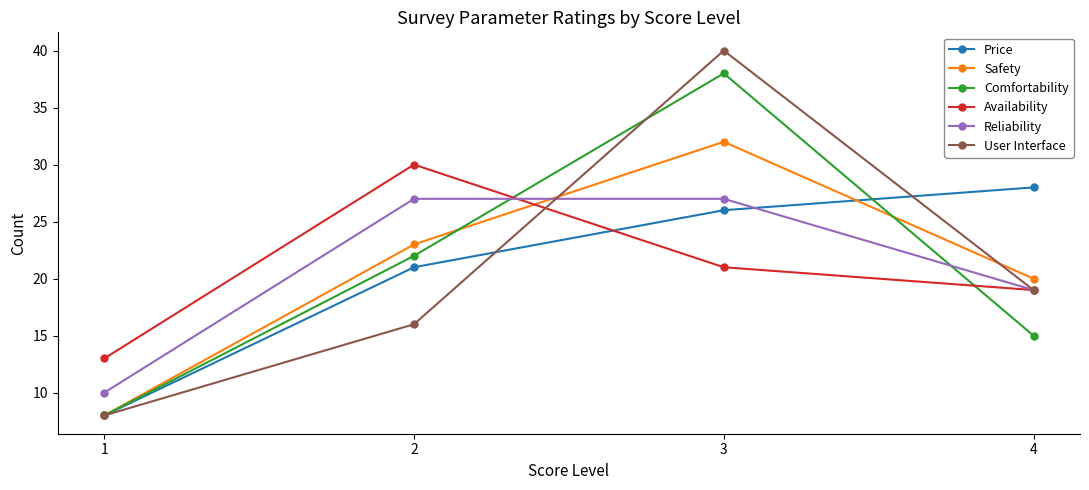

Where is the first local maximum for Availability?

2